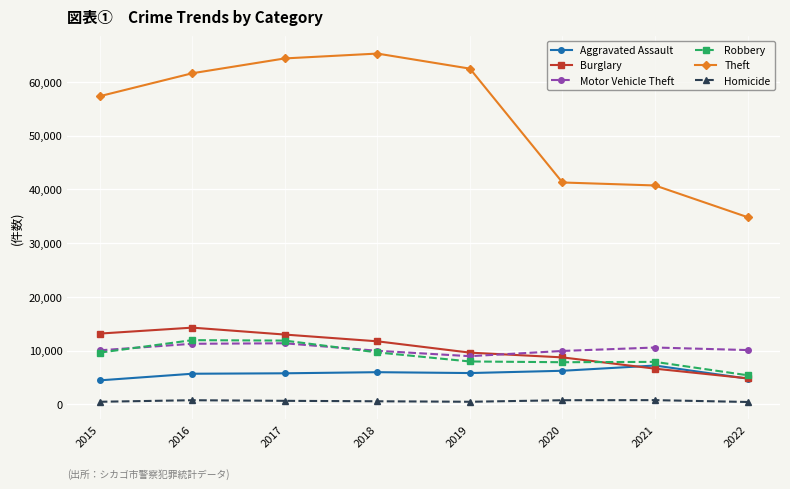

In Motor Vehicle Theft, how many points are higher than both neighbors (excluding endpoints)?

2